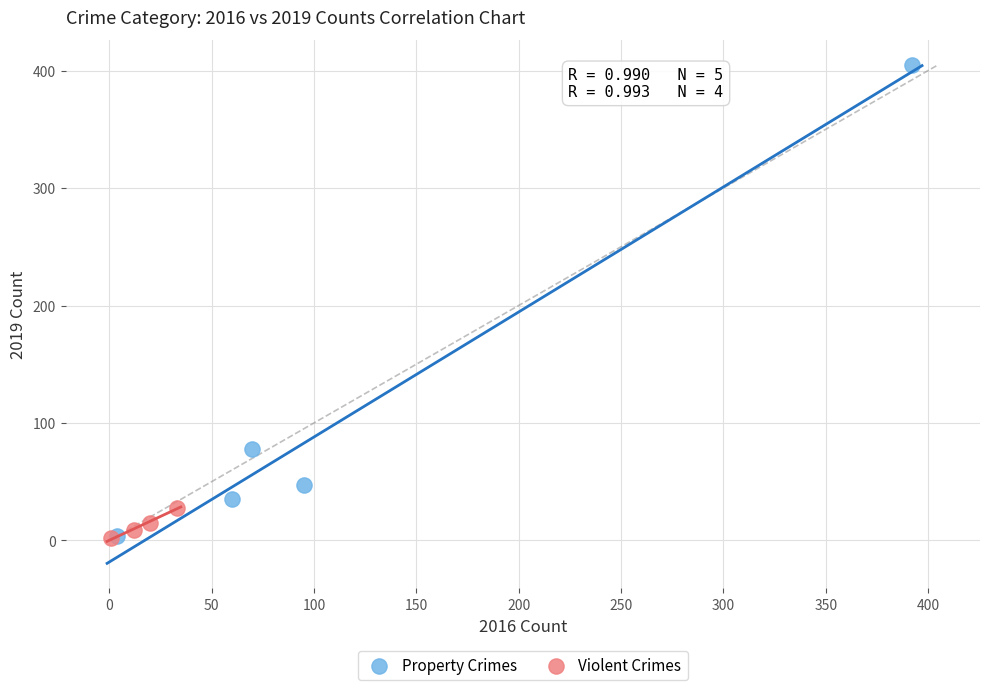

What are all the series names shown in the legend?

Property Crimes, Violent Crimes